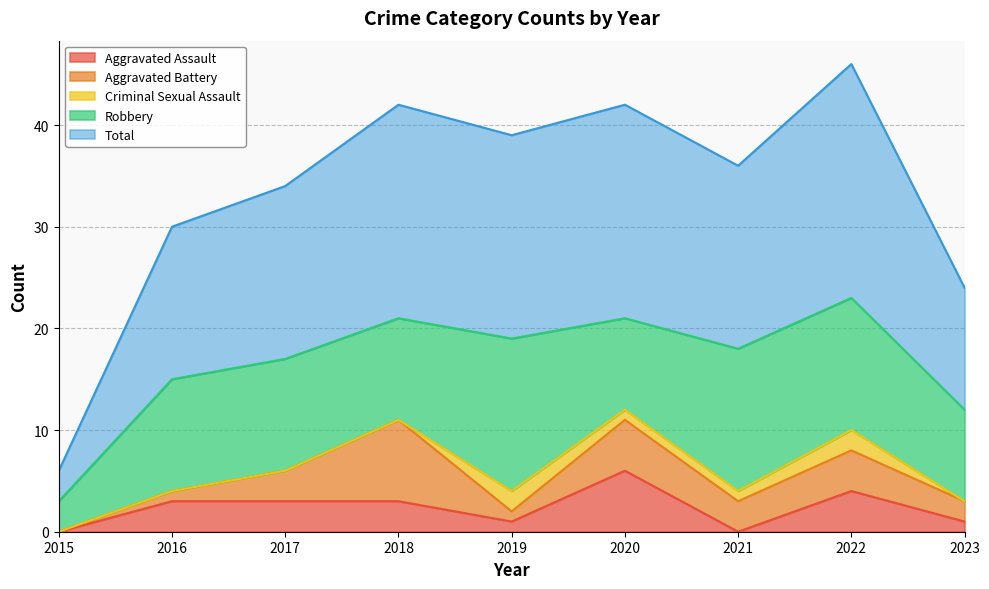

What is the sum of all Robbery values?

95